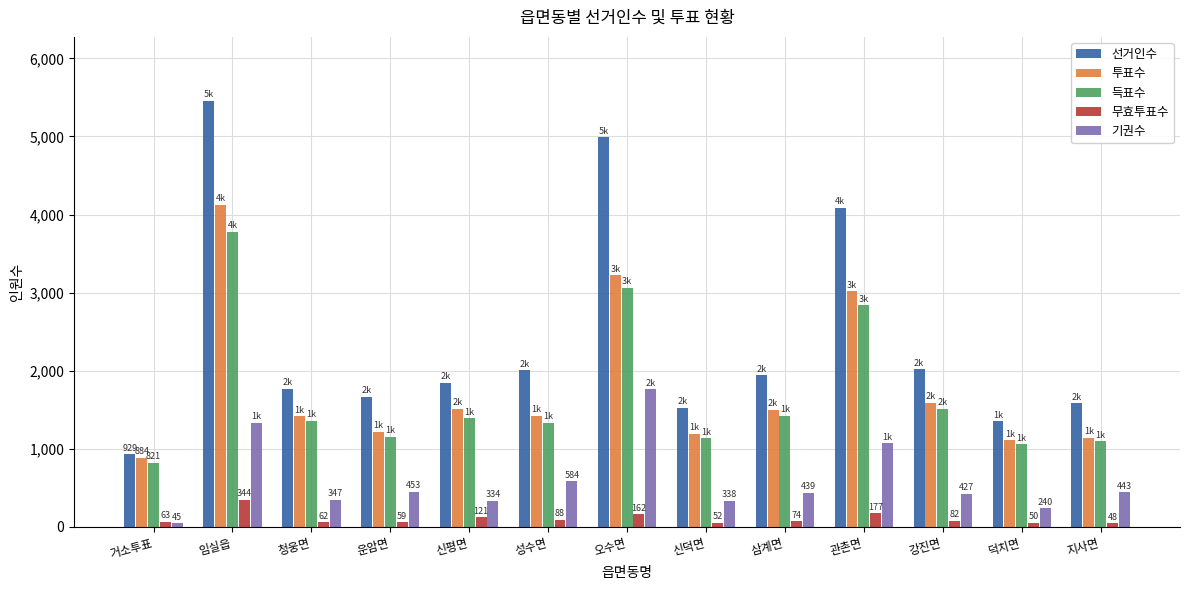

What is the value of the 기권수 bar at the 8th from the left?

338